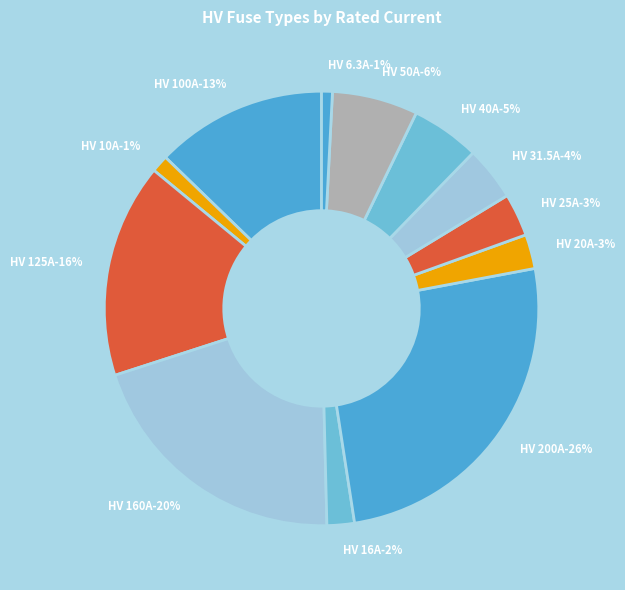

What percentage do HV 31.5A and HV 16A together represent?

6.1%